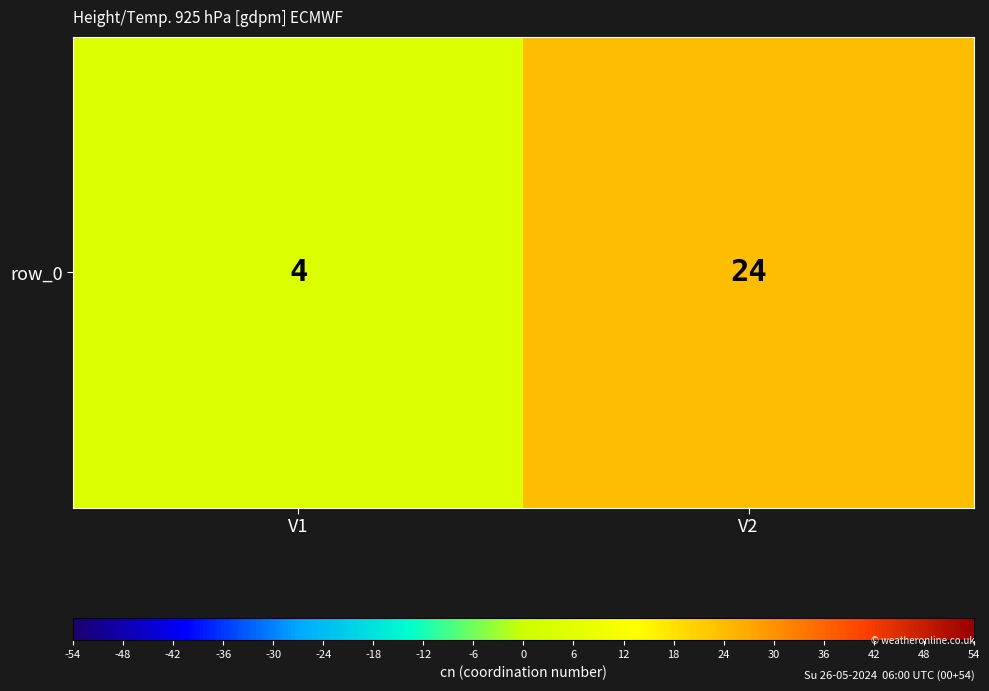

What is the ratio of the value at V1 to the value at V2?

0.2